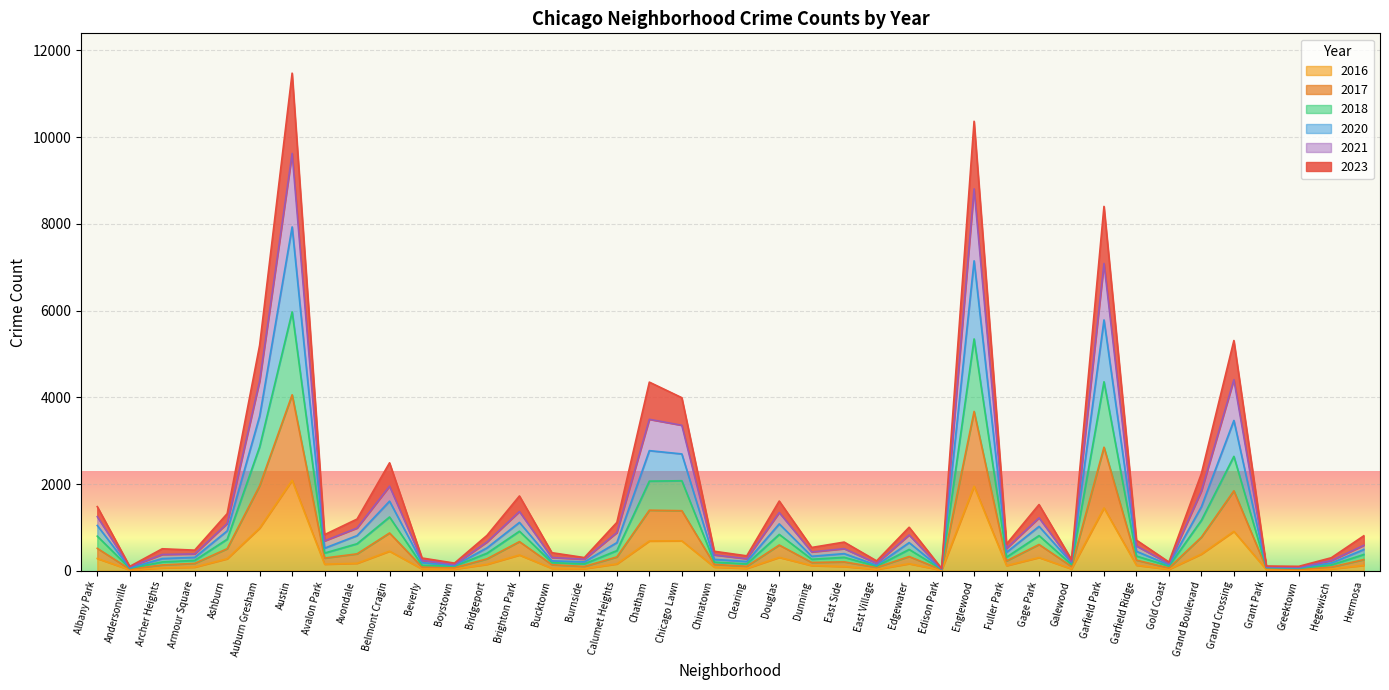

What is the total value across all series at Belmont Cragin?

2489